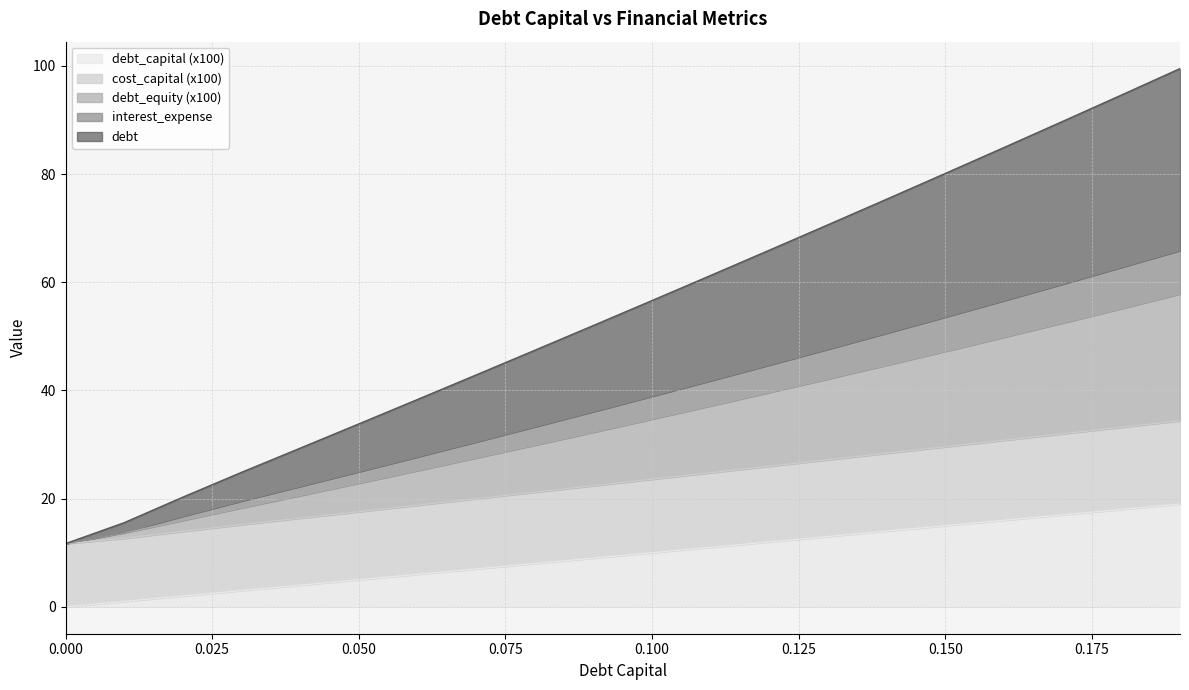

At which label does debt_capital first exceed 10?

0.11